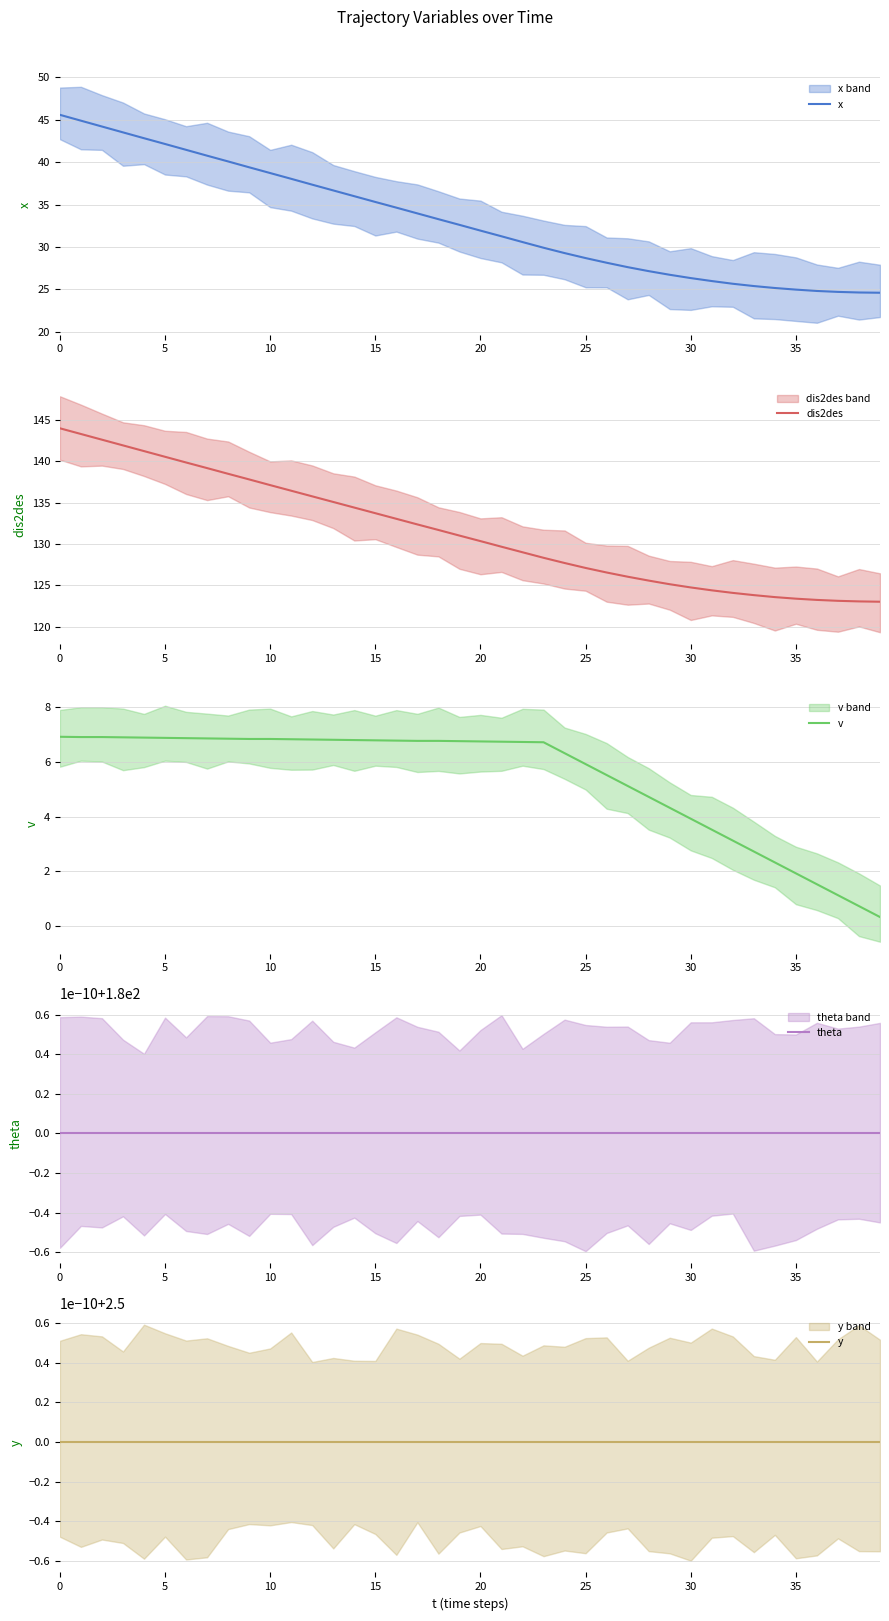

Between which two adjacent categories do y and v first intersect?

33 and 34